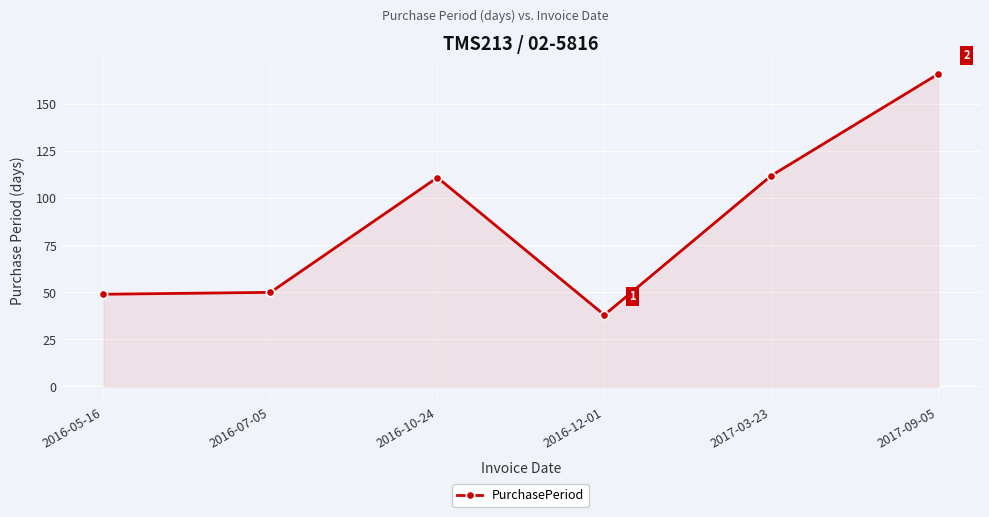

What is the change in value from 2016-05-16 to 2017-03-23?

+63